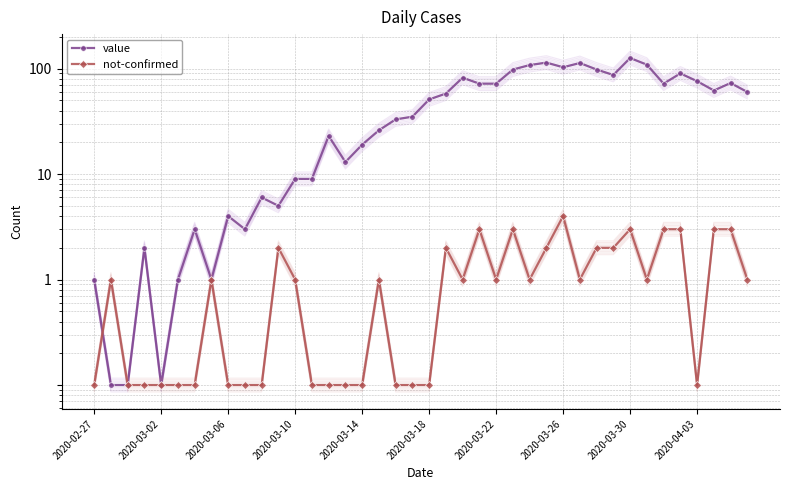

Between 13 and 2020-02-27, which is larger?

13